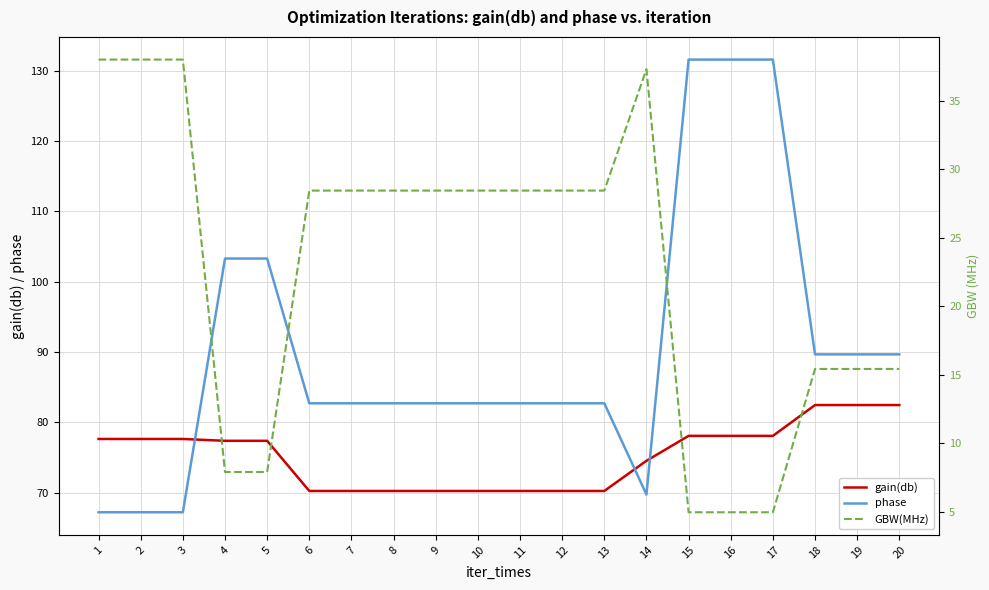

At how many categories does at least one series exceed 42?

20